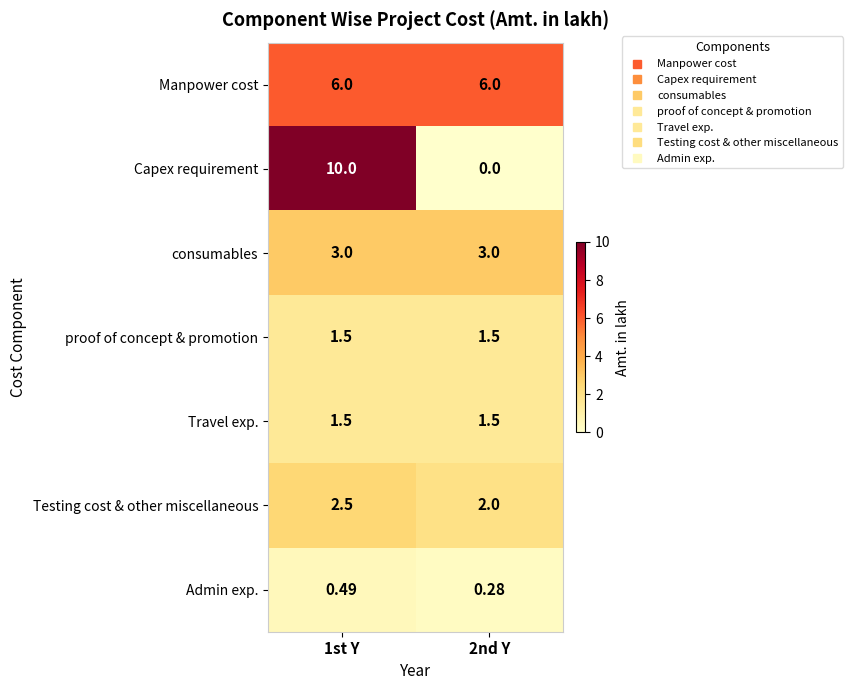

Which series has the widest spread of values?

Capex requirement